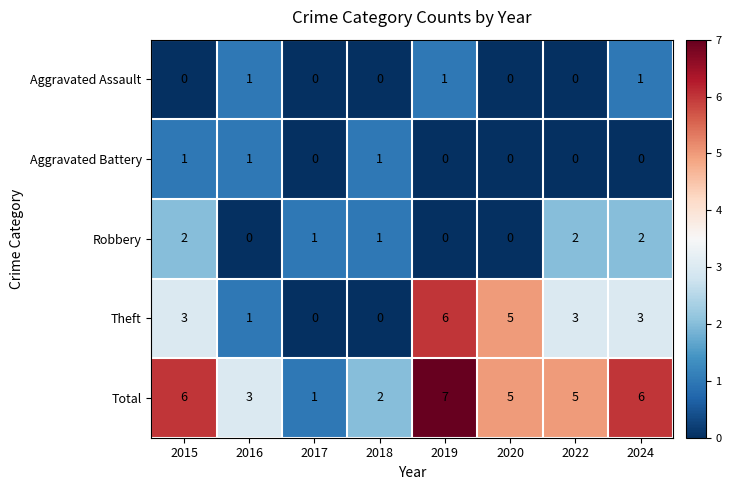

Where does the Robbery series first go above 1?

2015